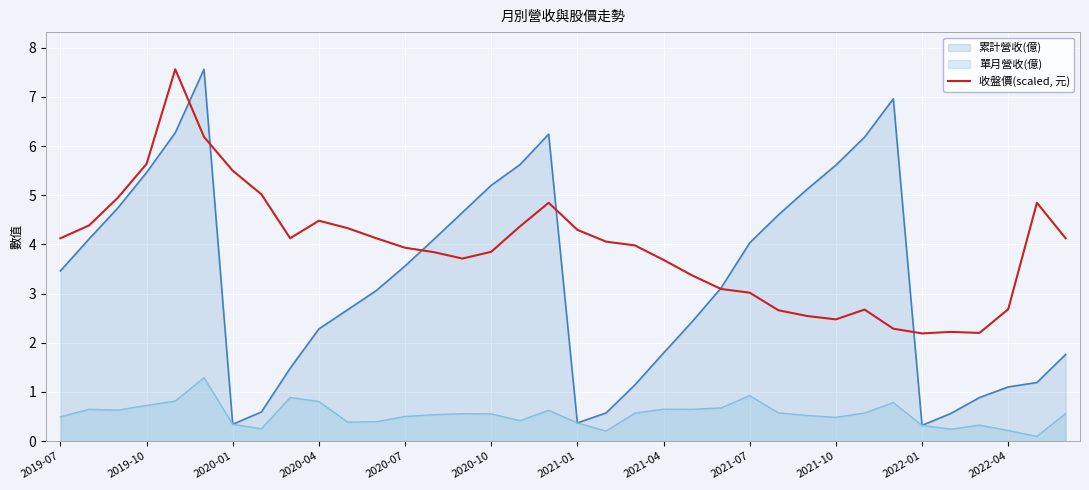

What is the difference between the highest and lowest values at 2019-10?

4.9